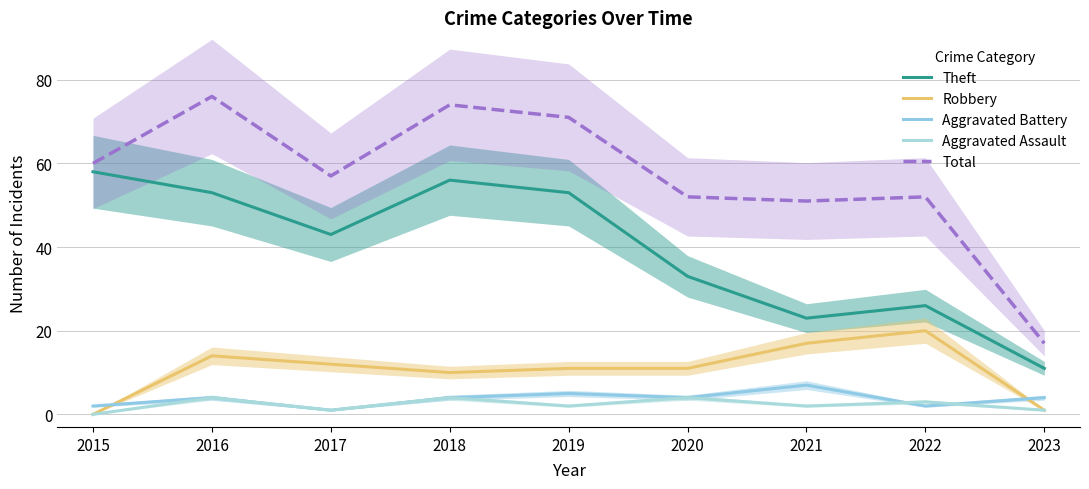

What is the lowest value of the Theft series?

11